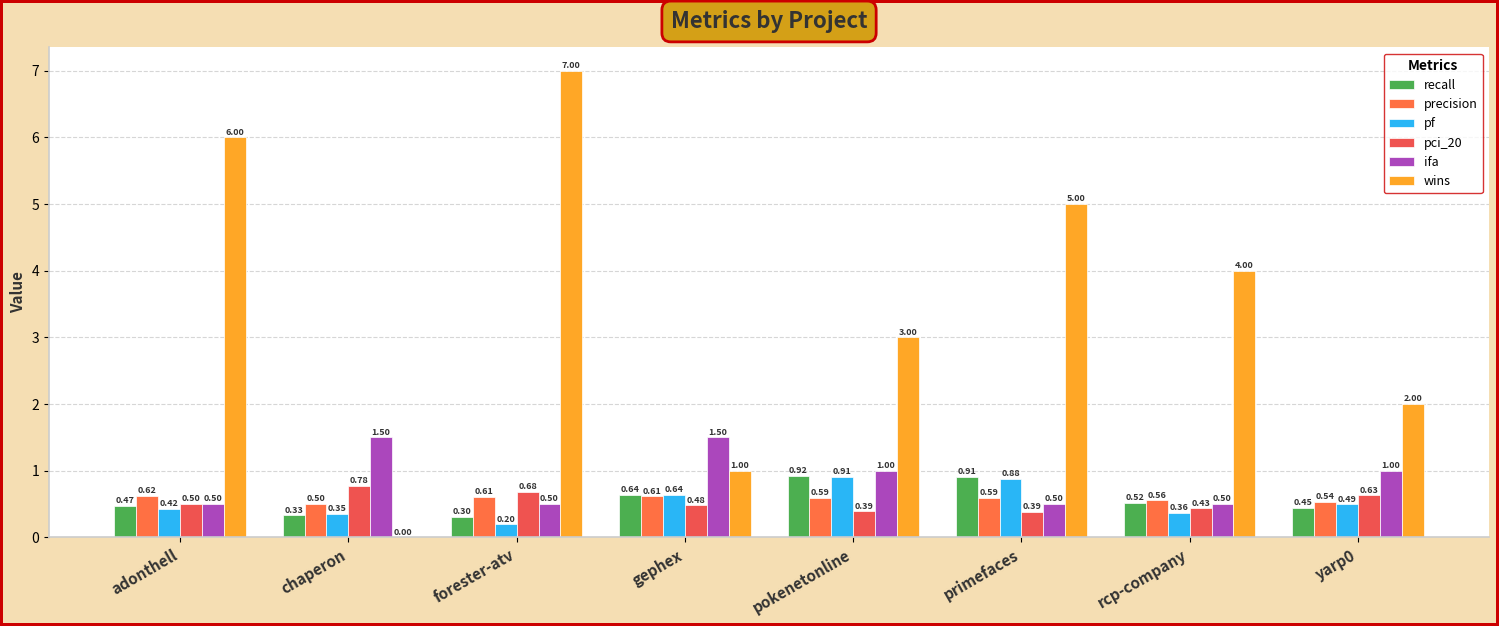

Reading left to right, what are all the values shown in this chart?

recall: adonthell=0.5	chaperon=0.3	forester-atv=0.3	gephex=0.6	pokenetonline=0.9	primefaces=0.9	rcp-company=0.5	yarp0=0.4
precision: adonthell=0.6	chaperon=0.5	forester-atv=0.6	gephex=0.6	pokenetonline=0.6	primefaces=0.6	rcp-company=0.6	yarp0=0.5
pf: adonthell=0.4	chaperon=0.4	forester-atv=0.2	gephex=0.6	pokenetonline=0.9	primefaces=0.9	rcp-company=0.4	yarp0=0.5
pci_20: adonthell=0.5	chaperon=0.8	forester-atv=0.7	gephex=0.5	pokenetonline=0.4	primefaces=0.4	rcp-company=0.4	yarp0=0.6
ifa: adonthell=0.5	chaperon=1.5	forester-atv=0.5	gephex=1.5	pokenetonline=1.0	primefaces=0.5	rcp-company=0.5	yarp0=1.0
wins: adonthell=6.0	chaperon=0.0	forester-atv=7.0	gephex=1.0	pokenetonline=3.0	primefaces=5.0	rcp-company=4.0	yarp0=2.0